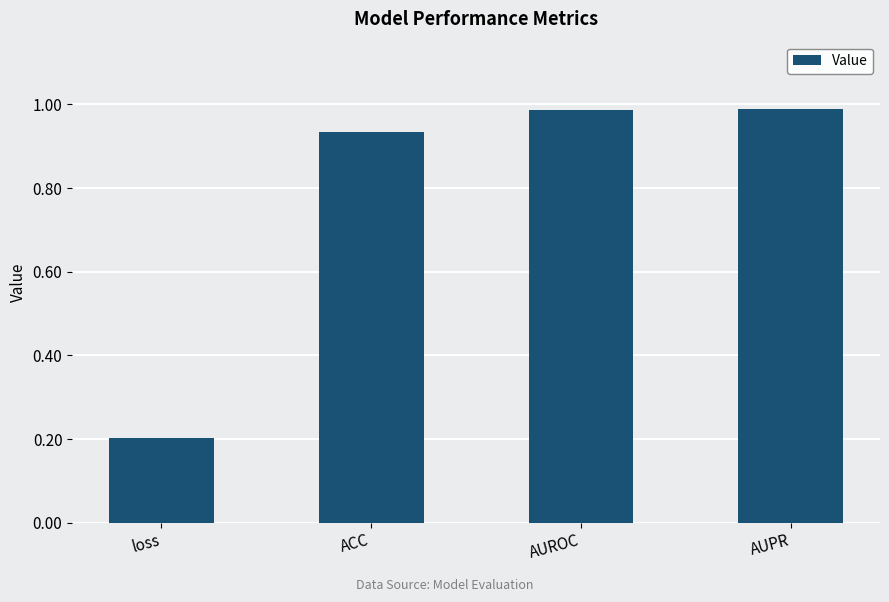

What is the label of the 1st bar from the right?

AUPR